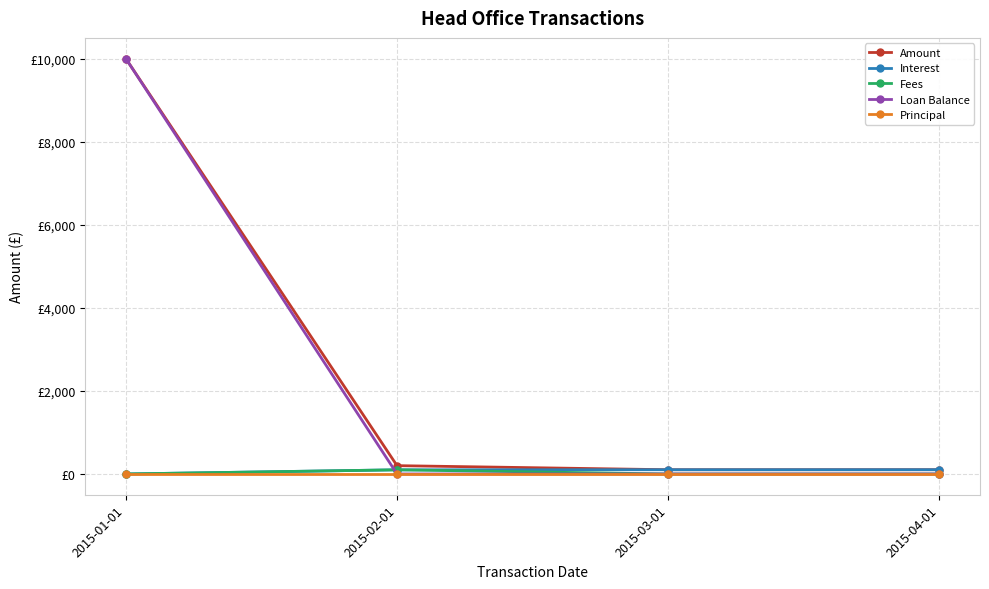

Which category has the lowest value in the Interest series?

2015-01-01